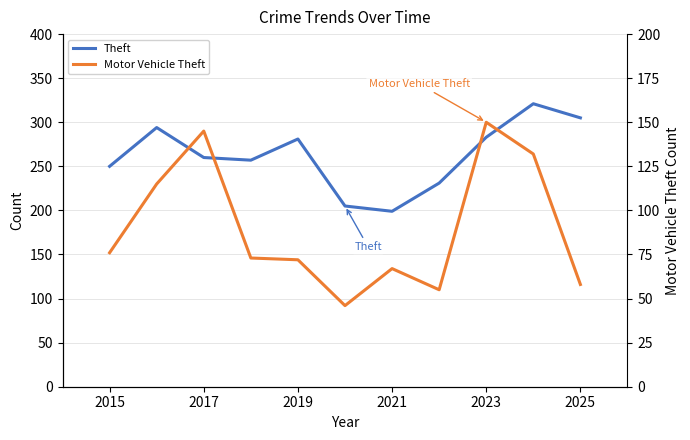

True or false: Motor Vehicle Theft and Theft intersect in this chart.

False